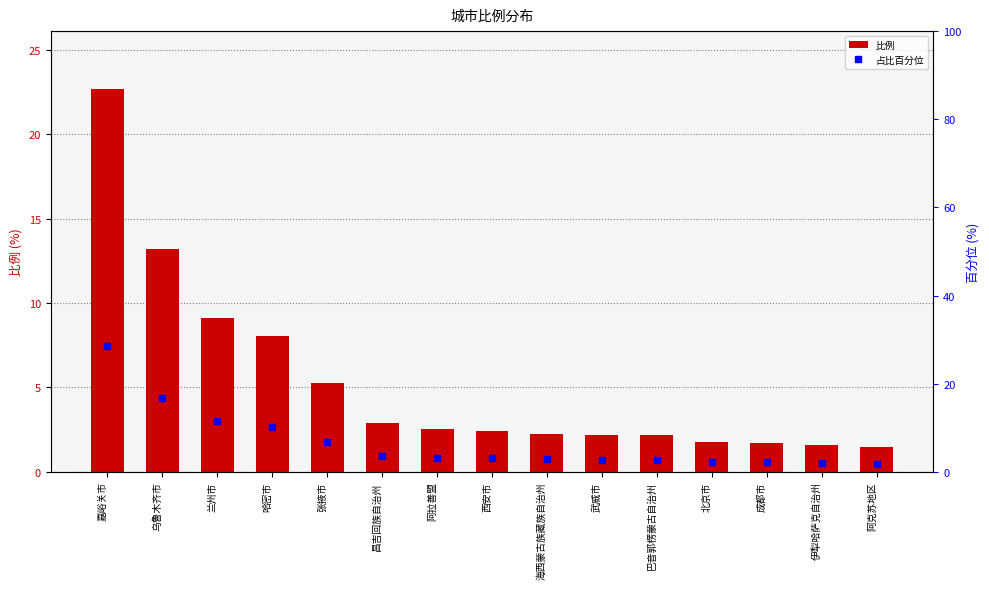

Reading left to right, transcribe all the data shown in this chart.

比例: 嘉峪关市=22.7	乌鲁木齐市=13.2	兰州市=9.1	哈密市=8.1	张掖市=5.3	昌吉回族自治州=2.9	阿拉善盟=2.5	西安市=2.4	海西蒙古族藏族自治州=2.3	武威市=2.2	巴音郭楞蒙古自治州=2.2	北京市=1.8	成都市=1.7	伊犁哈萨克自治州=1.6	阿克苏地区=1.5
占比百分位: 嘉峪关市=28.6	乌鲁木齐市=16.7	兰州市=11.5	哈密市=10.1	张掖市=6.7	昌吉回族自治州=3.7	阿拉善盟=3.2	西安市=3.1	海西蒙古族藏族自治州=2.8	武威市=2.8	巴音郭楞蒙古自治州=2.7	北京市=2.2	成都市=2.2	伊犁哈萨克自治州=2.0	阿克苏地区=1.9